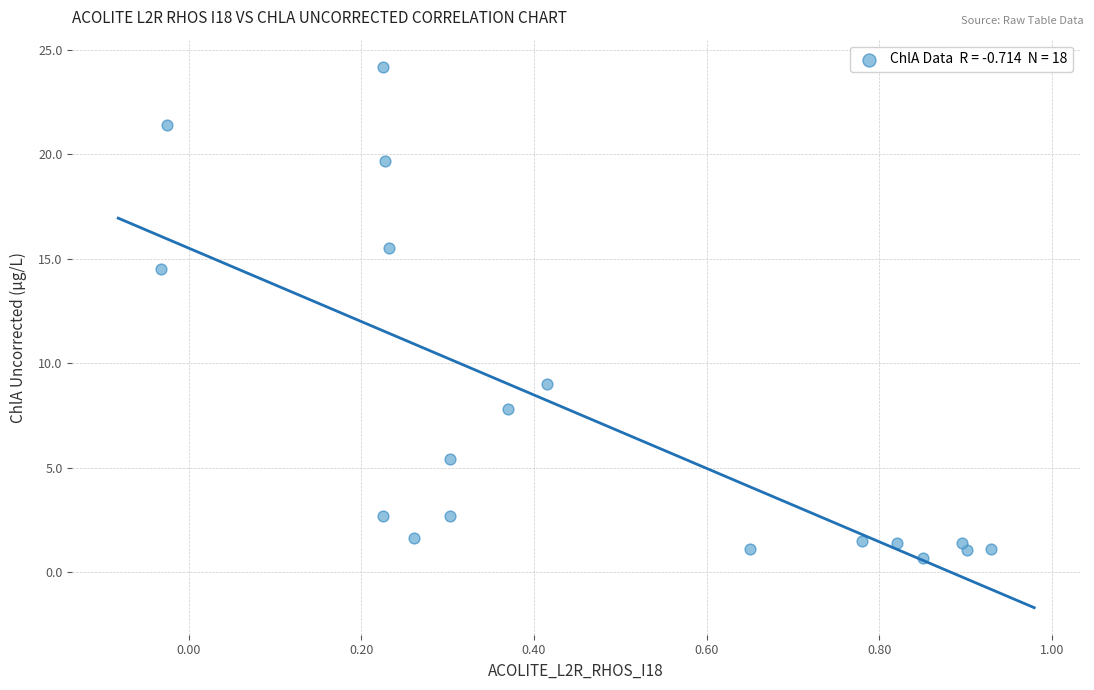

What is the range of X values (max minus min)?

1.0